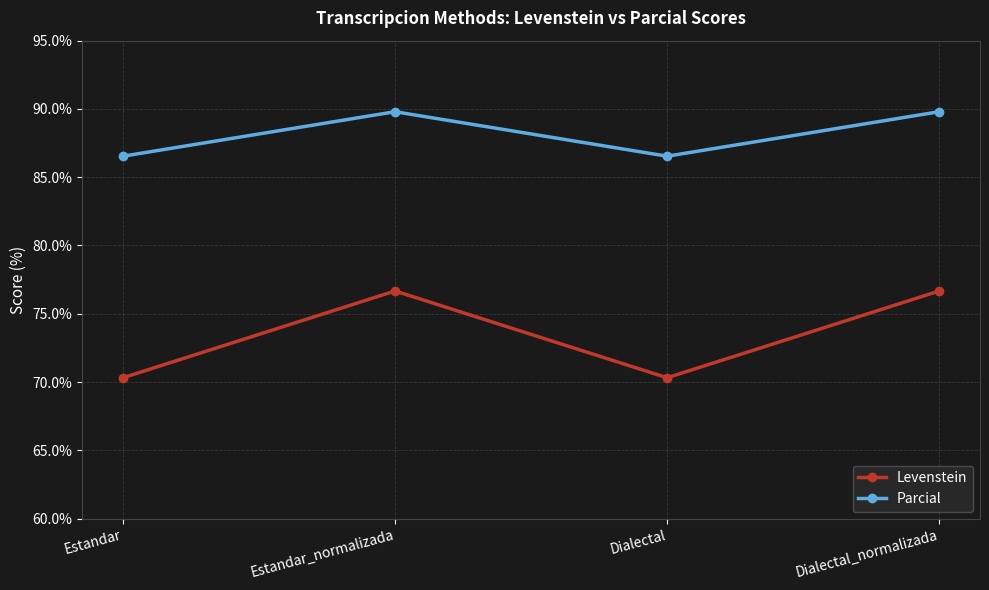

What is the label of the 2nd point from the right?

Dialectal